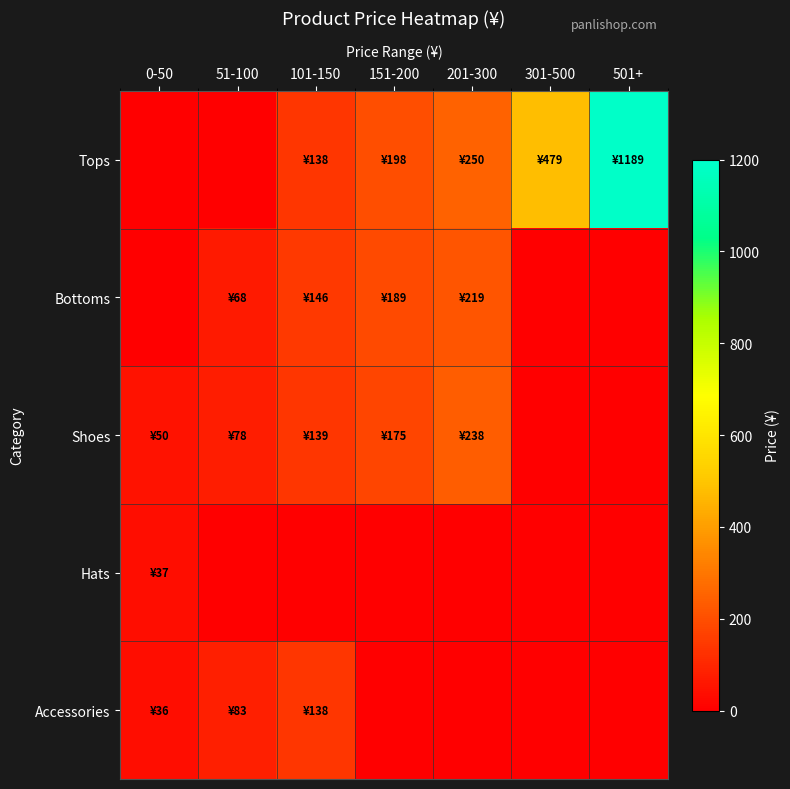

Which series has the largest total across all categories?

Tops